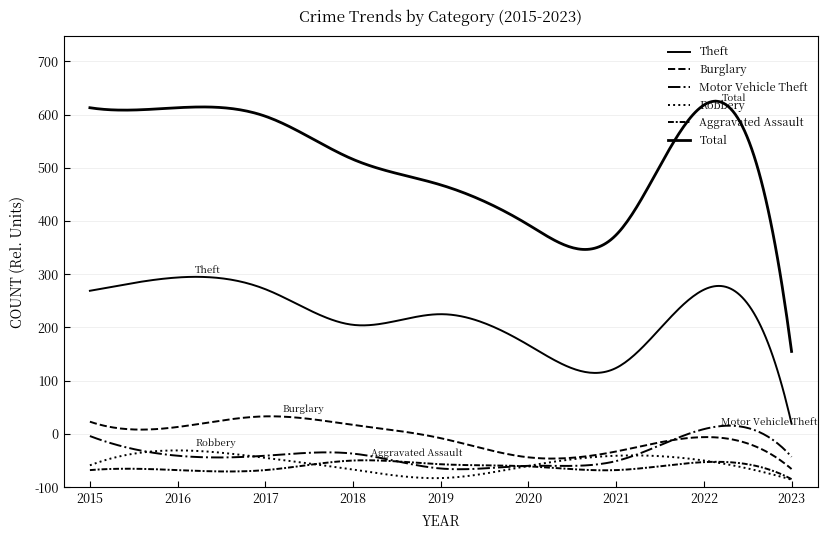

Does the chart display data point markers on the line(s)?

No